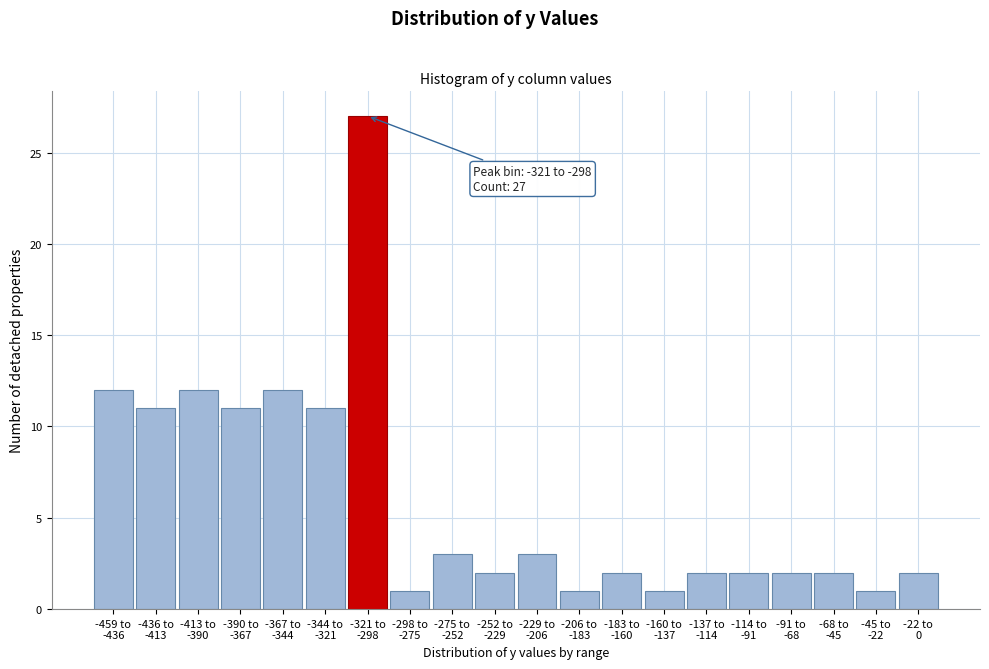

Reading left to right, extract all data points from this chart.

12	11	12	11	12	11	27	1	3	2	3	1	2	1	2	2	2	2	1	2